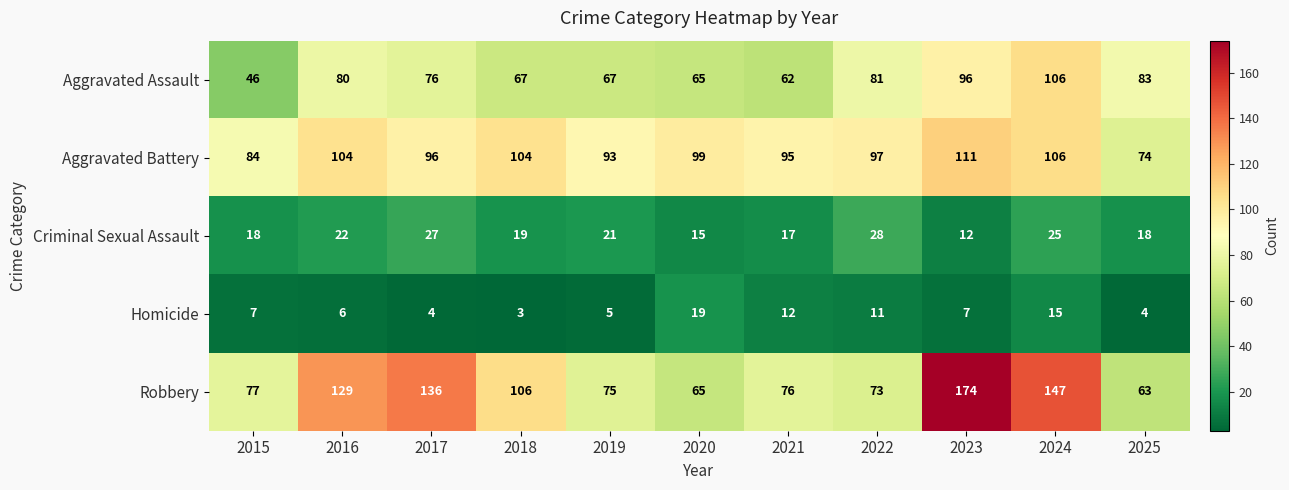

How many series are shown in this chart?

5